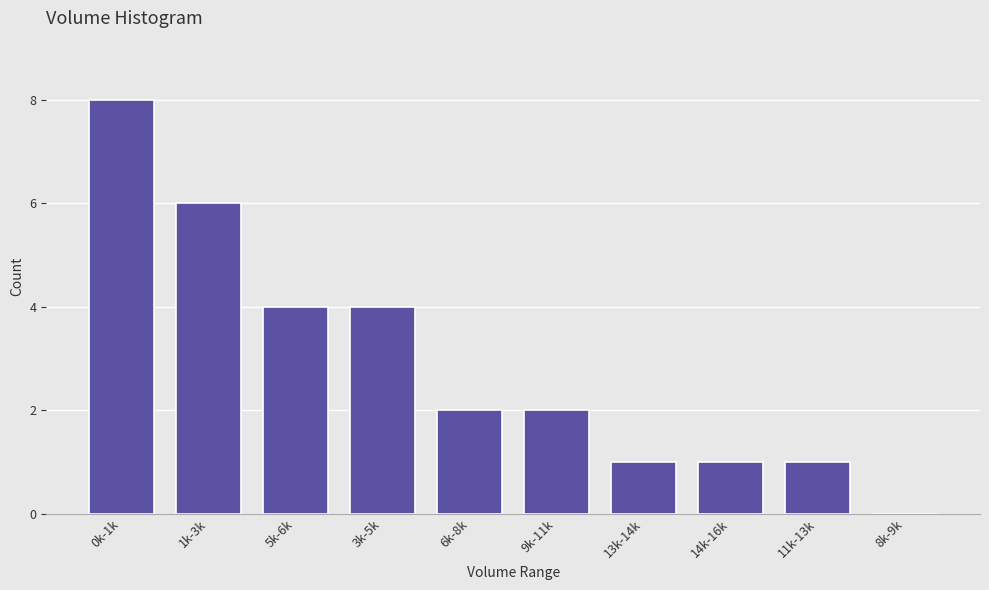

Reading left to right, extract all data points from this chart.

0k-1k=8	1k-3k=6	5k-6k=4	3k-5k=4	6k-8k=2	9k-11k=2	13k-14k=1	14k-16k=1	11k-13k=1	8k-9k=0